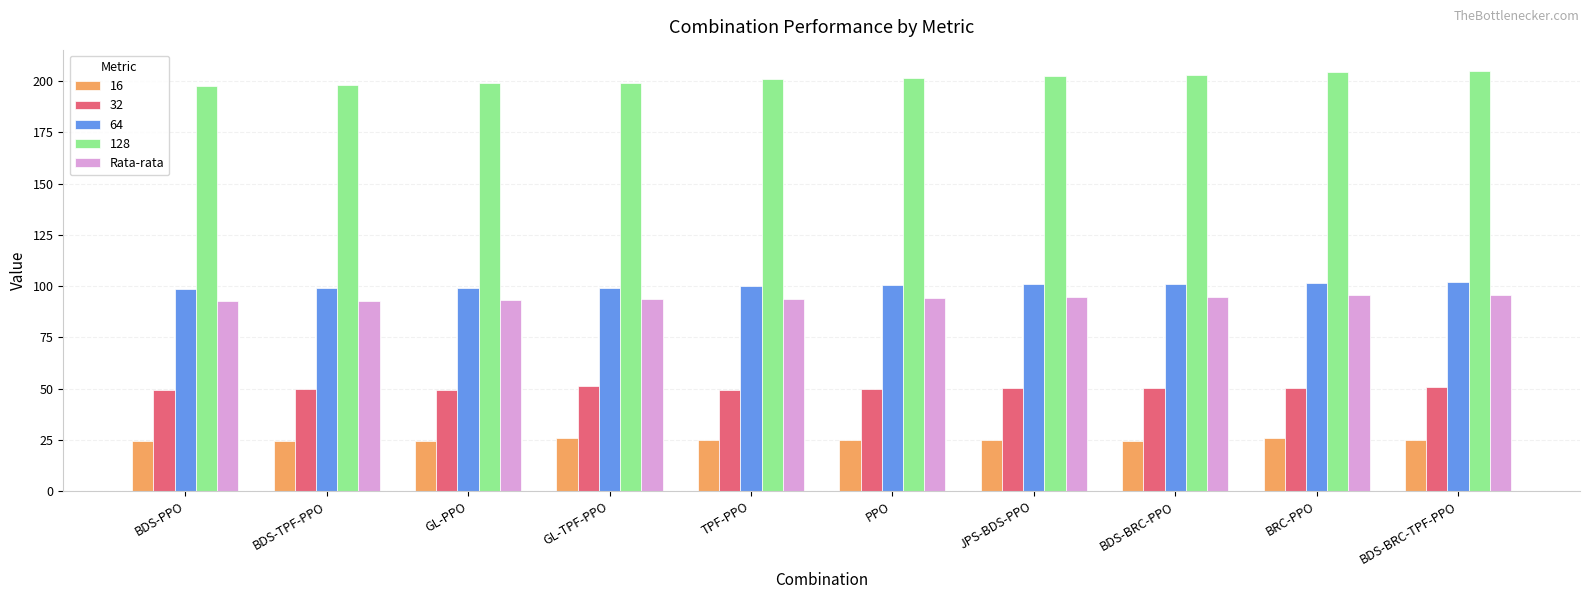

Does the chart contain stacked bars?

No